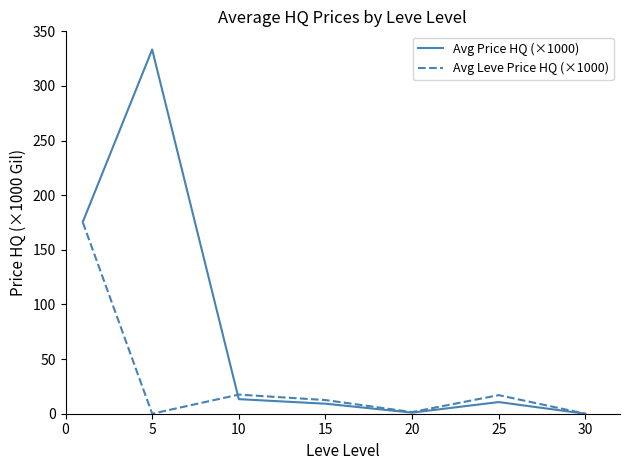

List the series in order of their overall mean, highest first.

Avg Price HQ (×1000), Avg Leve Price HQ (×1000)